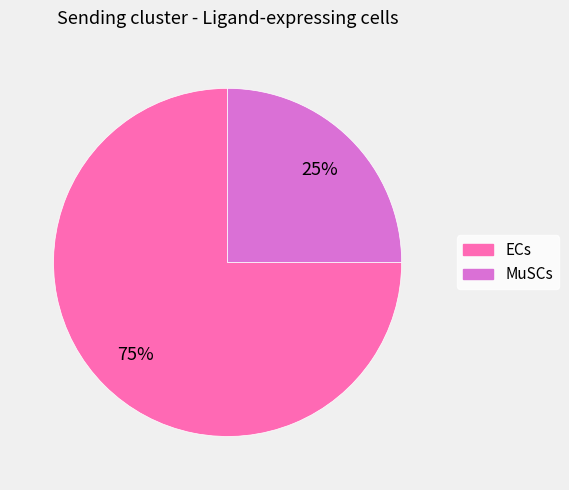

True or false: MuSCs accounts for 25% of the total.

True